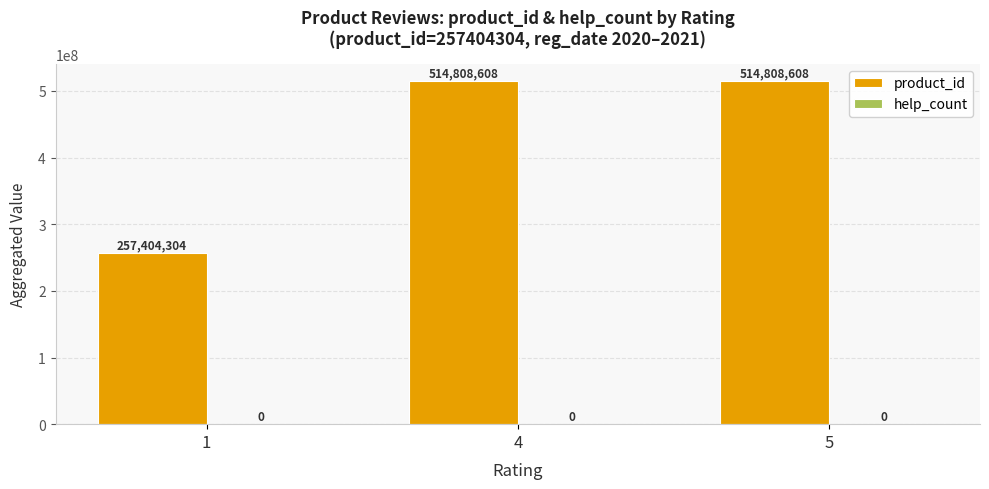

True or false: the data shows 257404304 at 1.

True